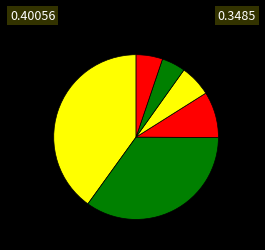

Is there a majority slice in this chart?

No